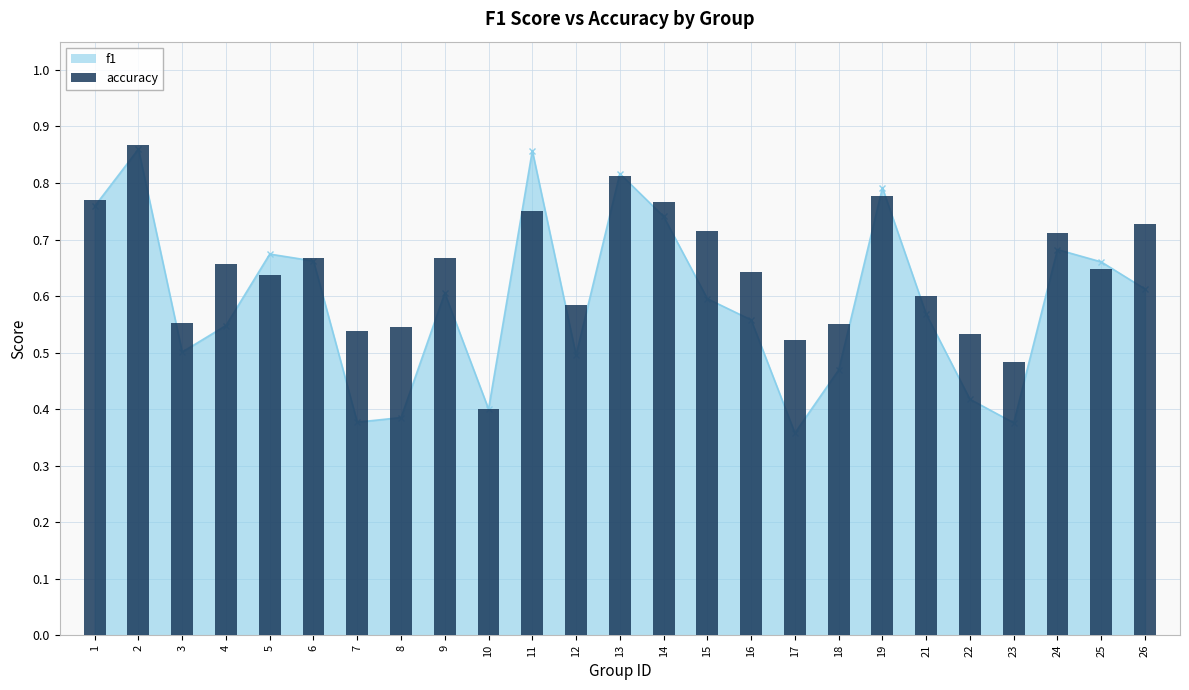

Between 16 and 4, which is larger?

4